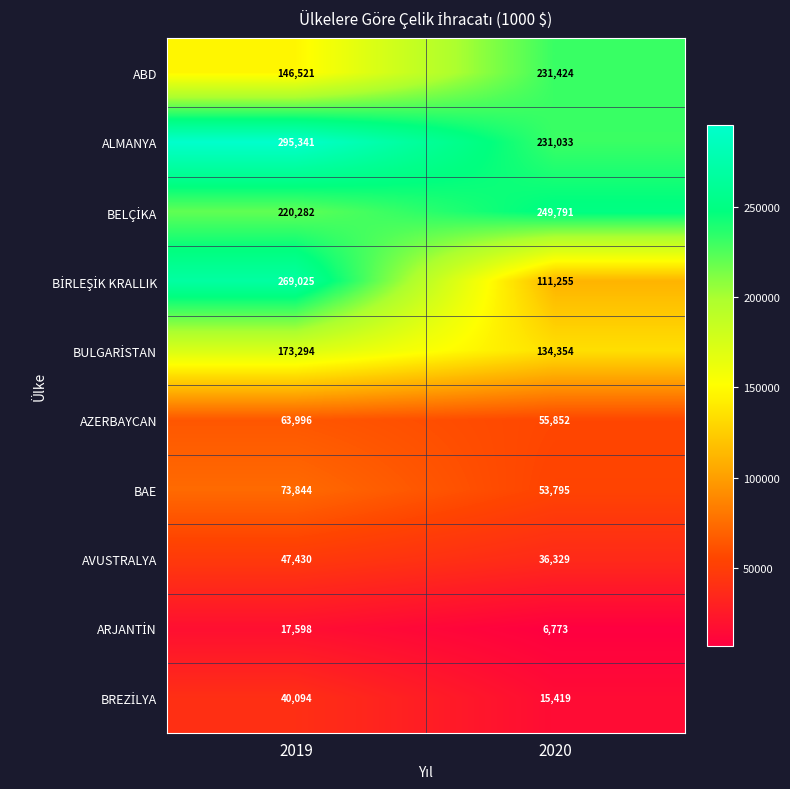

What is the spread (max minus min) of values at 2019?

277743